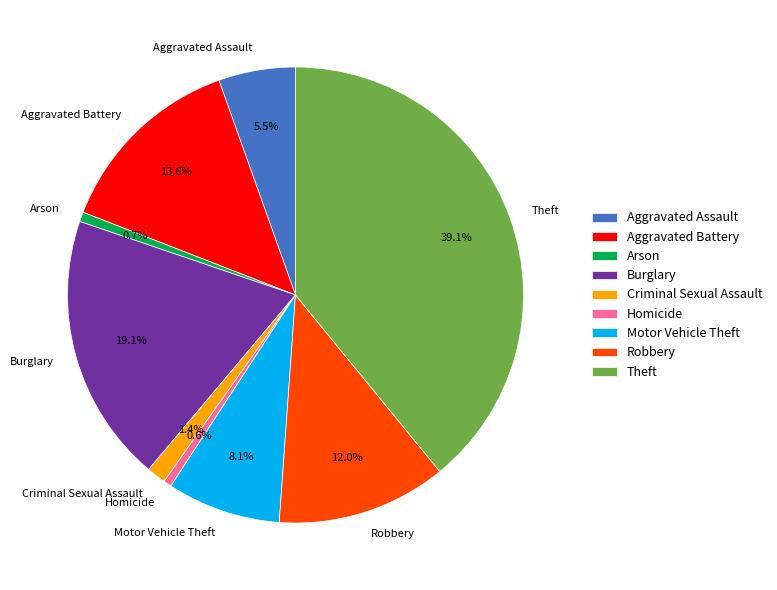

Is it true that Arson is 1% of the pie?

True